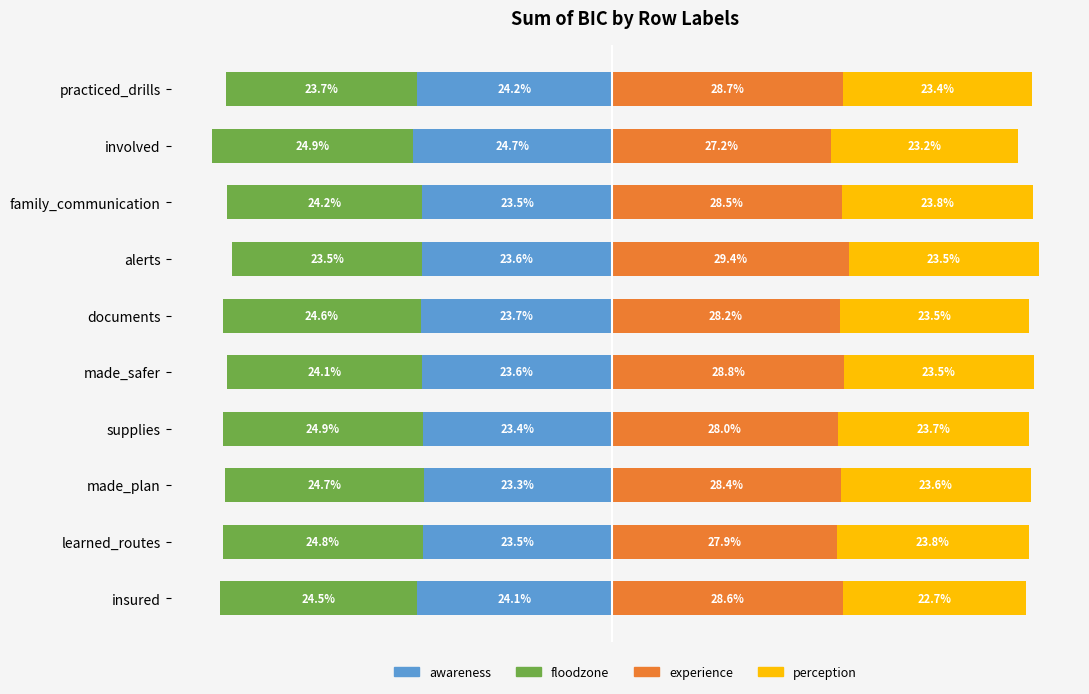

Reading left to right, extract all data points from this chart.

awareness: -24.1	-23.5	-23.3	-23.4	-23.6	-23.7	-23.6	-23.5	-24.7	-24.2
floodzone: -24.5	-24.8	-24.7	-24.9	-24.1	-24.6	-23.5	-24.2	-24.9	-23.7
experience: 28.6	27.9	28.4	28.0	28.8	28.2	29.4	28.5	27.2	28.7
perception: 22.7	23.8	23.6	23.7	23.5	23.5	23.5	23.8	23.2	23.4